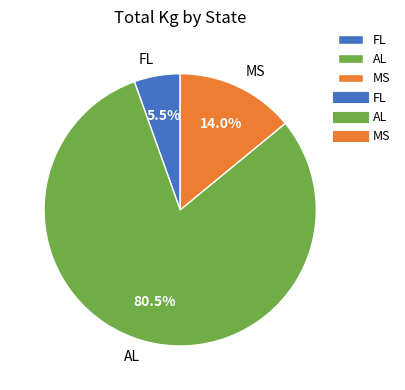

Rank the categories by value from lowest to highest.

FL, MS, AL